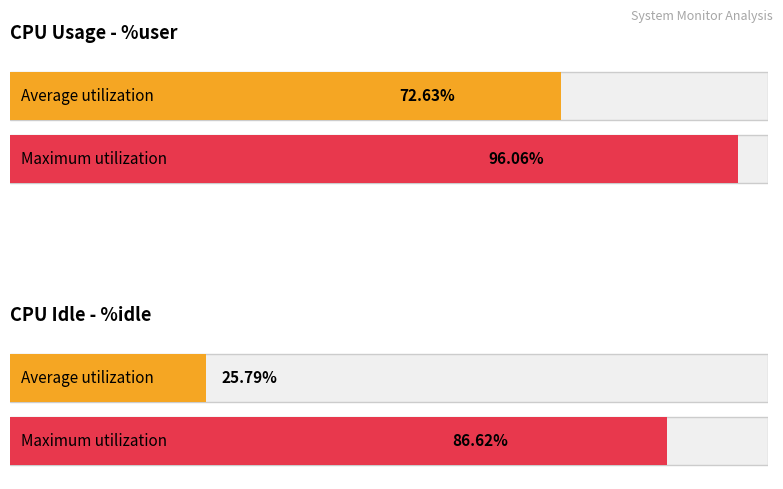

What is the average value of the %idle series?

25.8